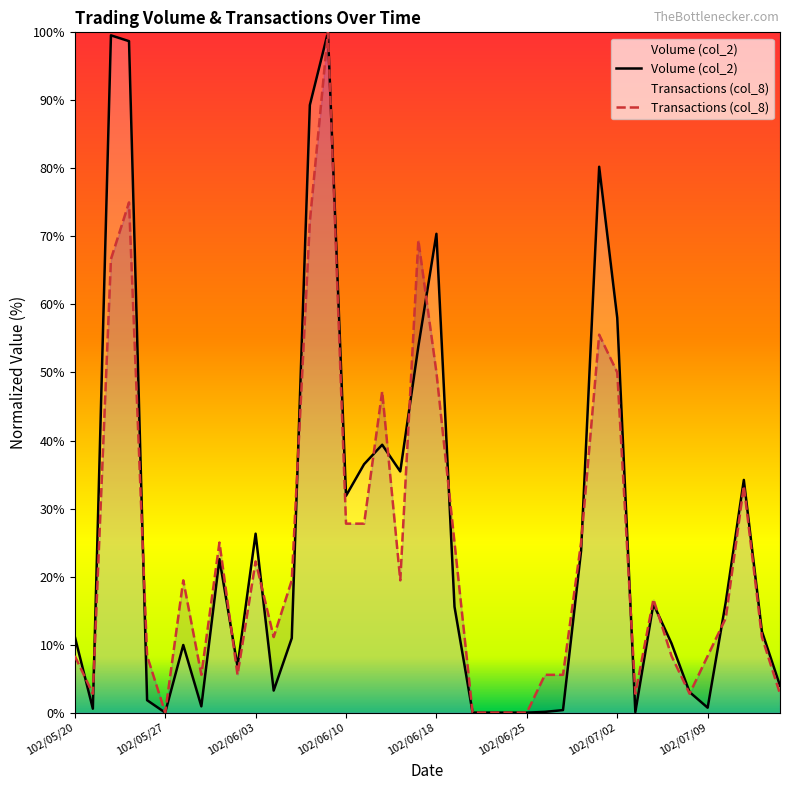

What is the greatest value displayed?

100.0